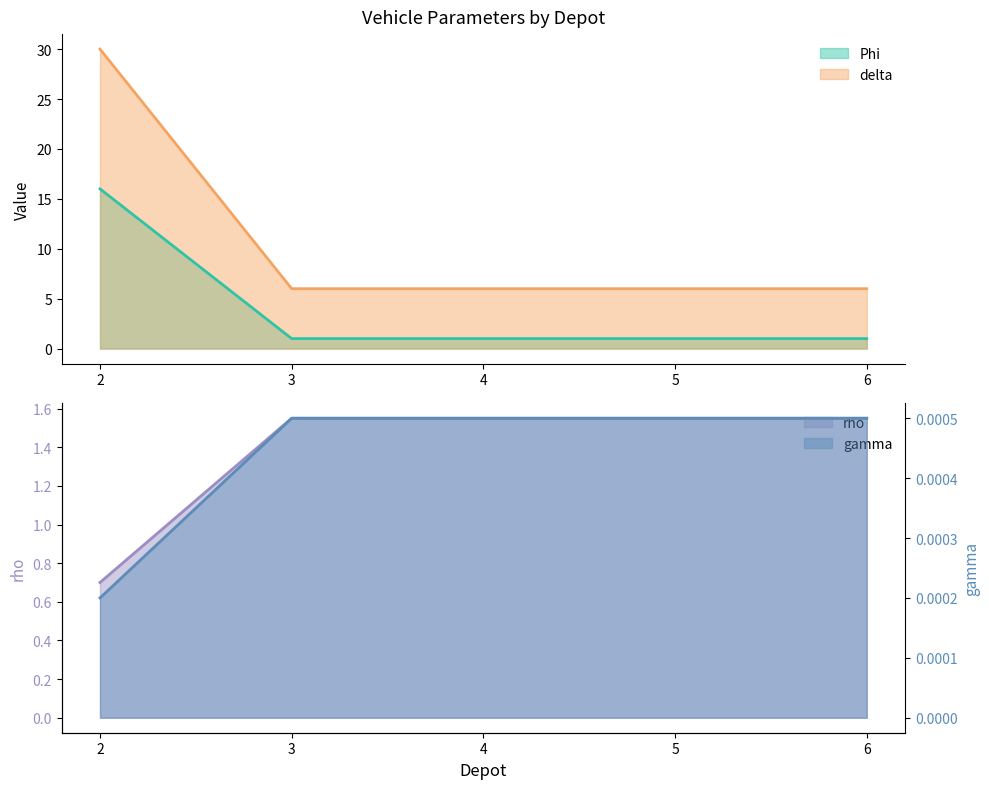

Is it true that delta equals 6 at 3?

True